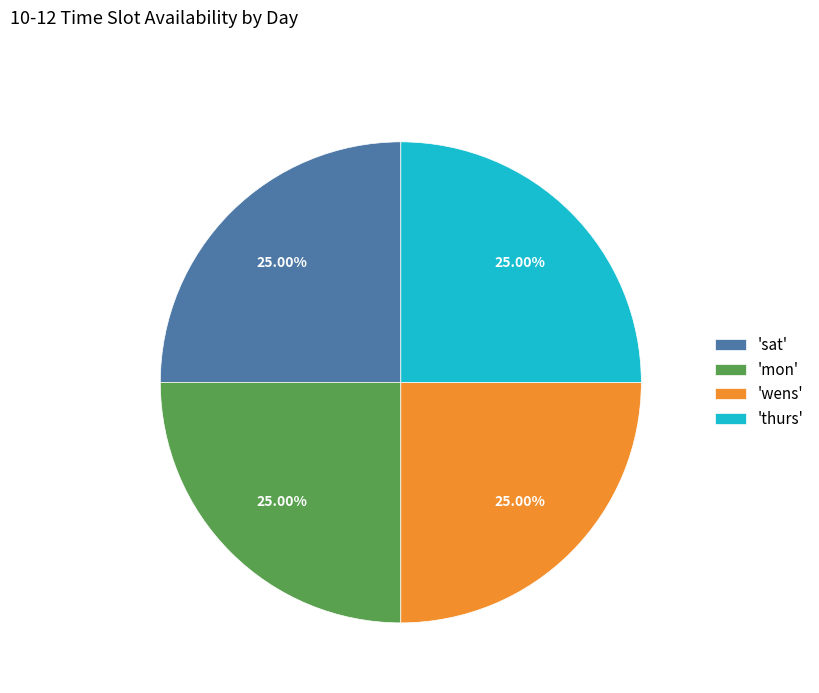

Is there any slice that represents more than half of the pie?

No